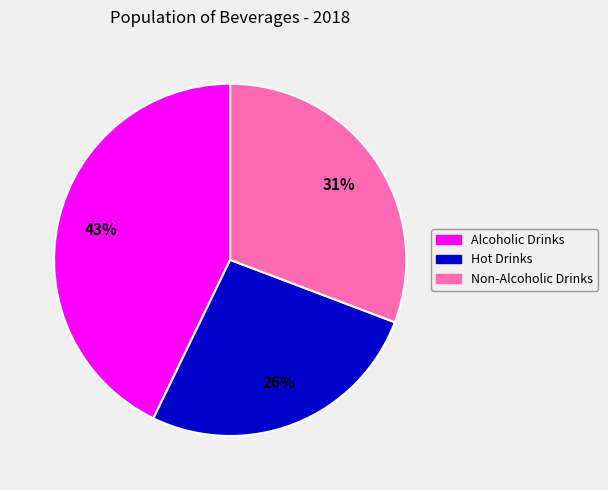

What percentage is the Non-Alcoholic Drinks slice, to the nearest percent?

31%